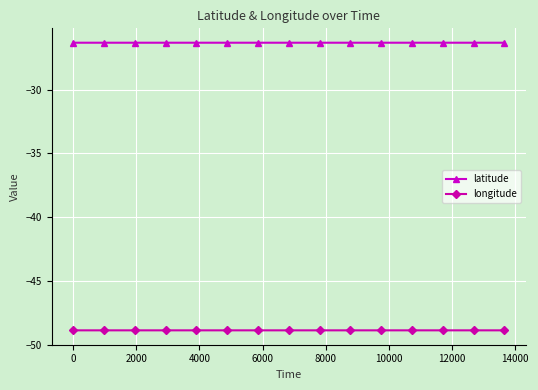

What is the sum of all longitude values?

-733.1